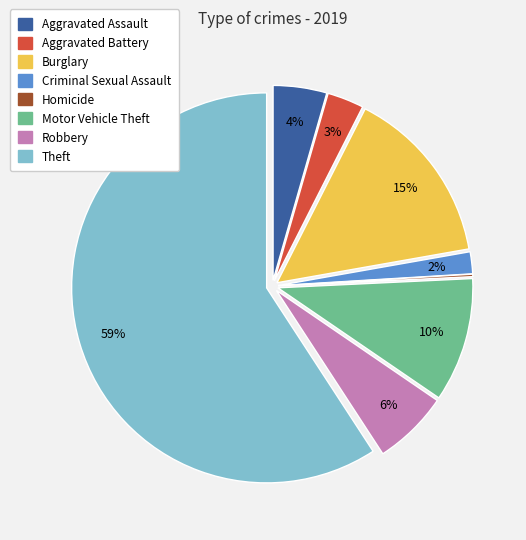

Is it true that Burglary is 15% of the pie?

True